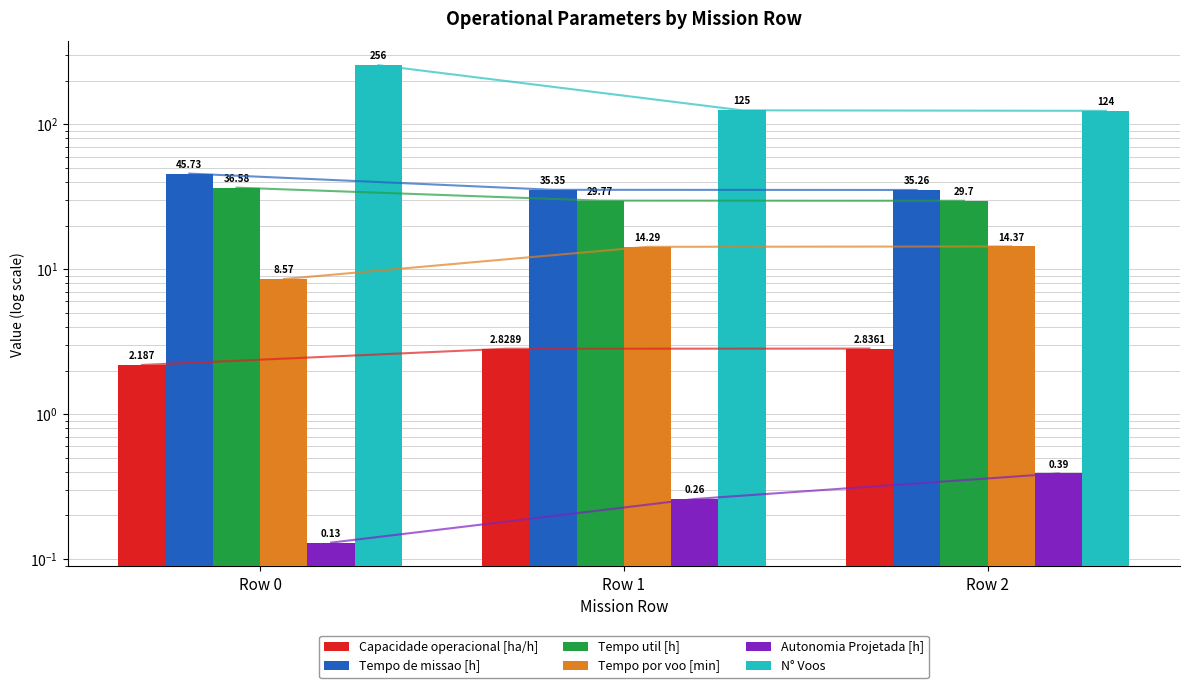

At which label is Tempo por voo [min] closest to 11?

Row 0